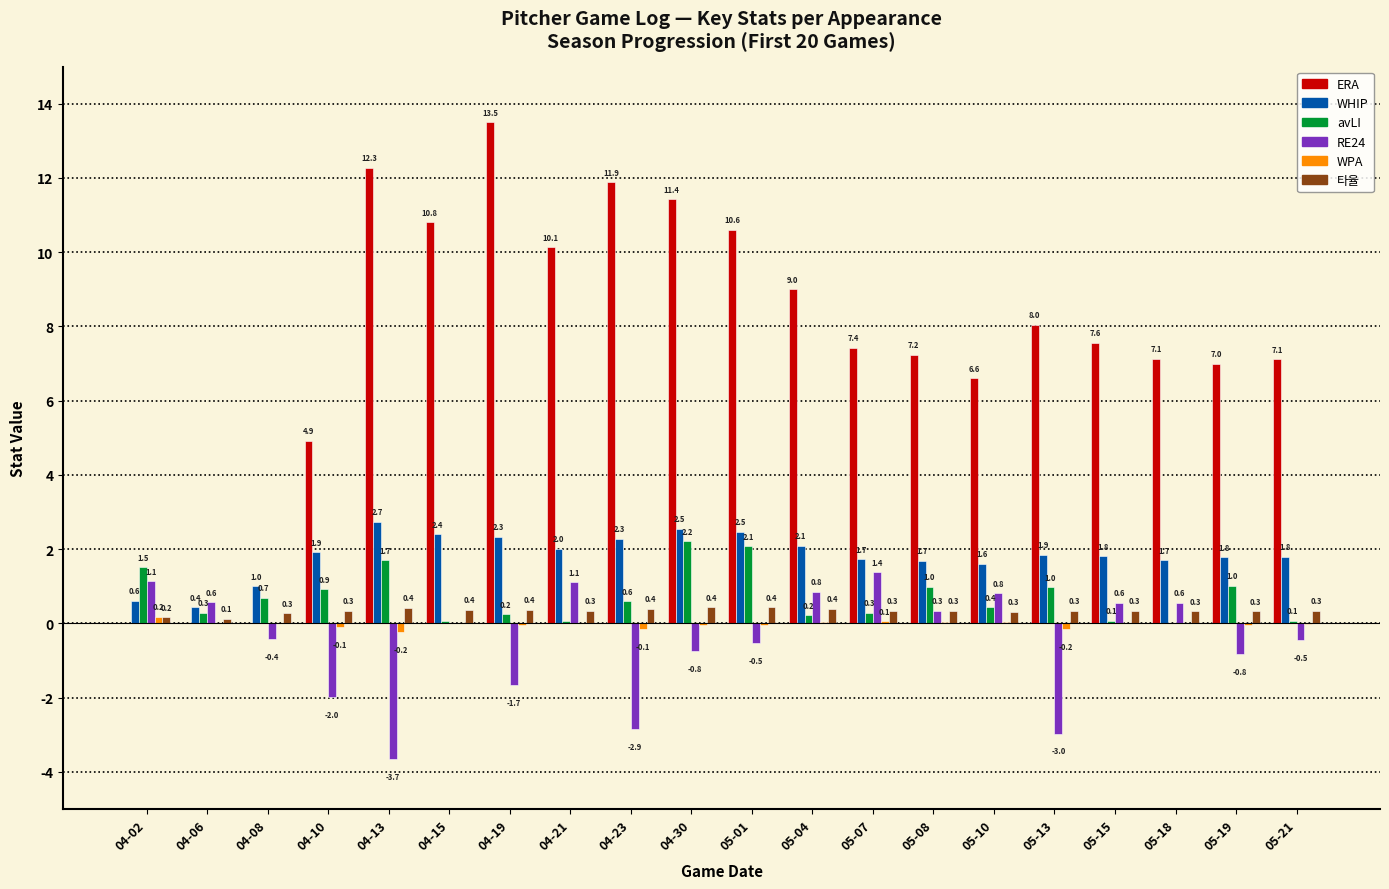

The value of ERA at 05-08 is 2.1. True or false?

False